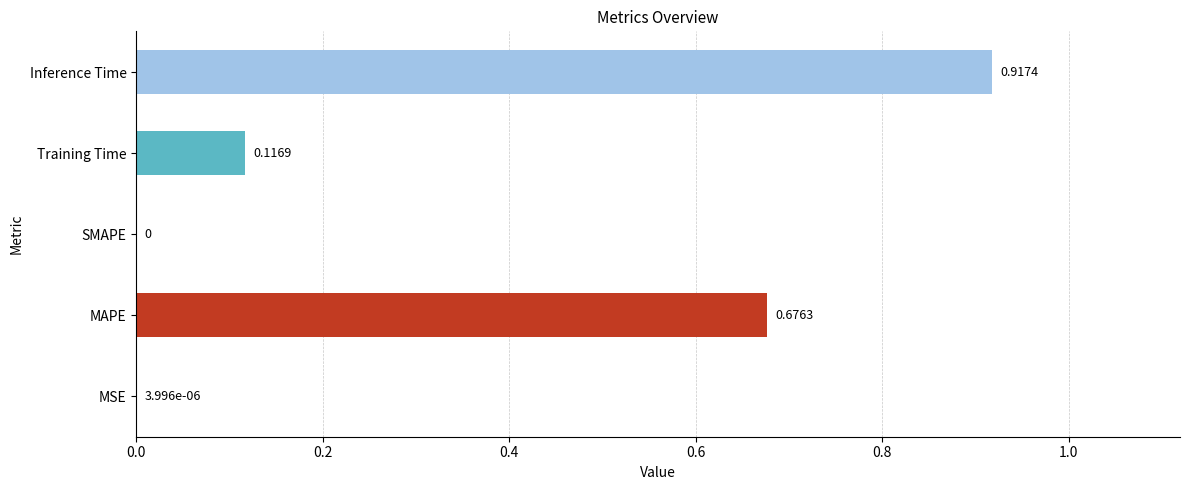

At which category does the chart reach its peak across all series?

Inference Time